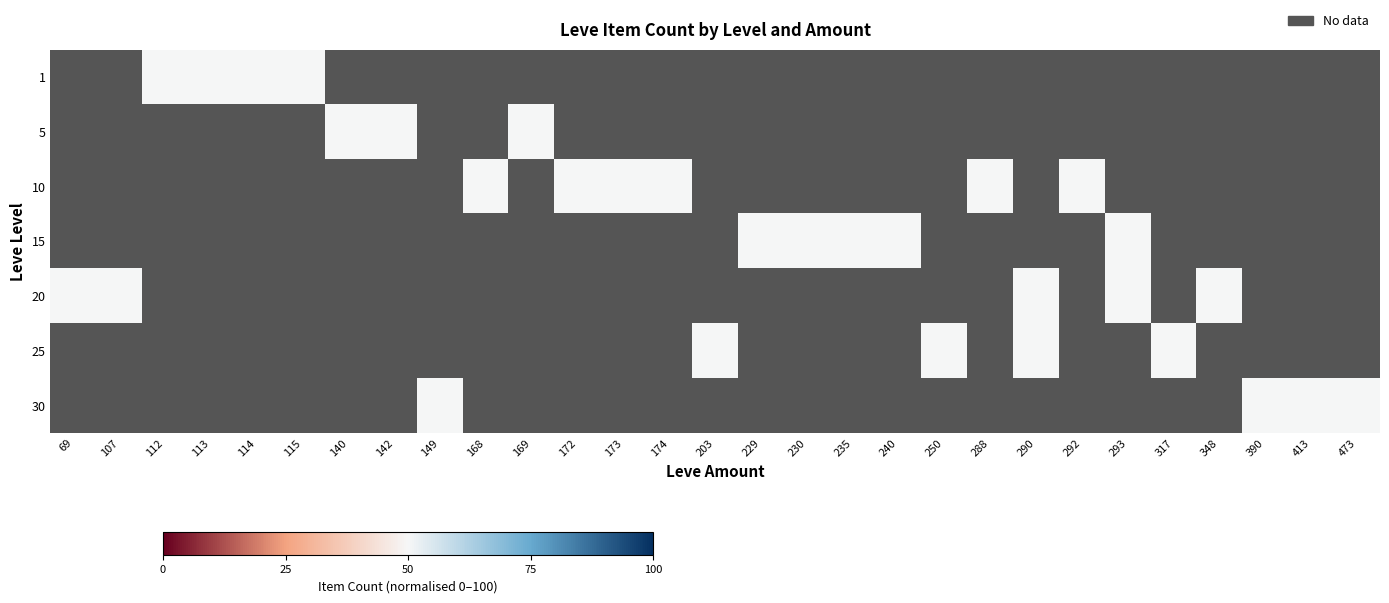

Rank the categories by row_0 value from highest to lowest.

69, 107, 112, 113, 114, 115, 140, 142, 149, 168, 169, 172, 173, 174, 203, 229, 230, 235, 240, 250, 288, 290, 292, 293, 317, 348, 390, 413, 473